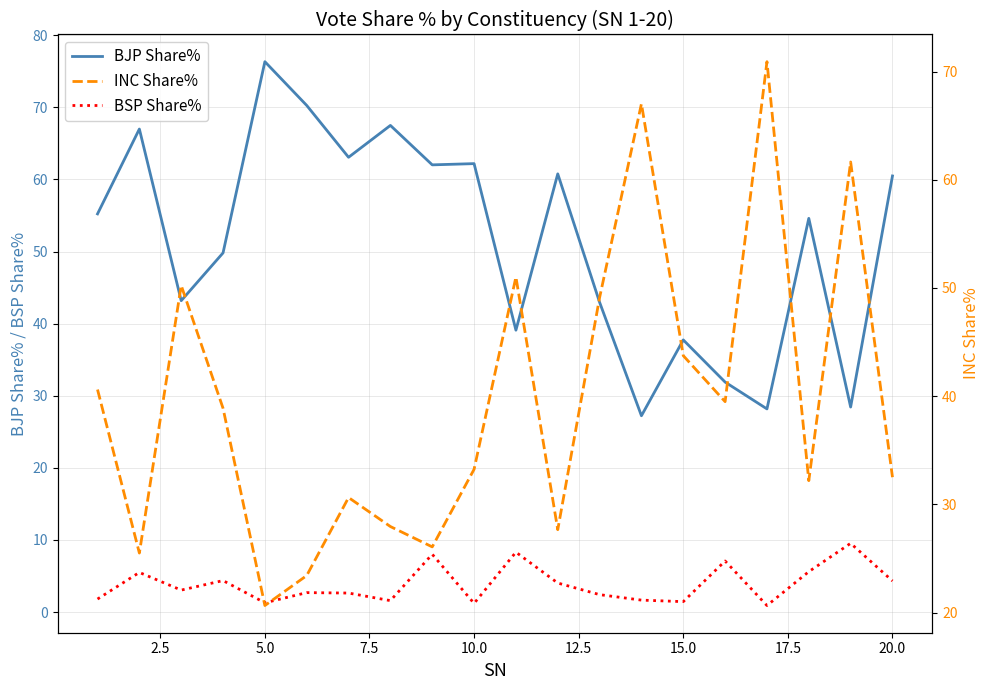

True or false: BSP Share% and BJP Share% cross at least once.

False